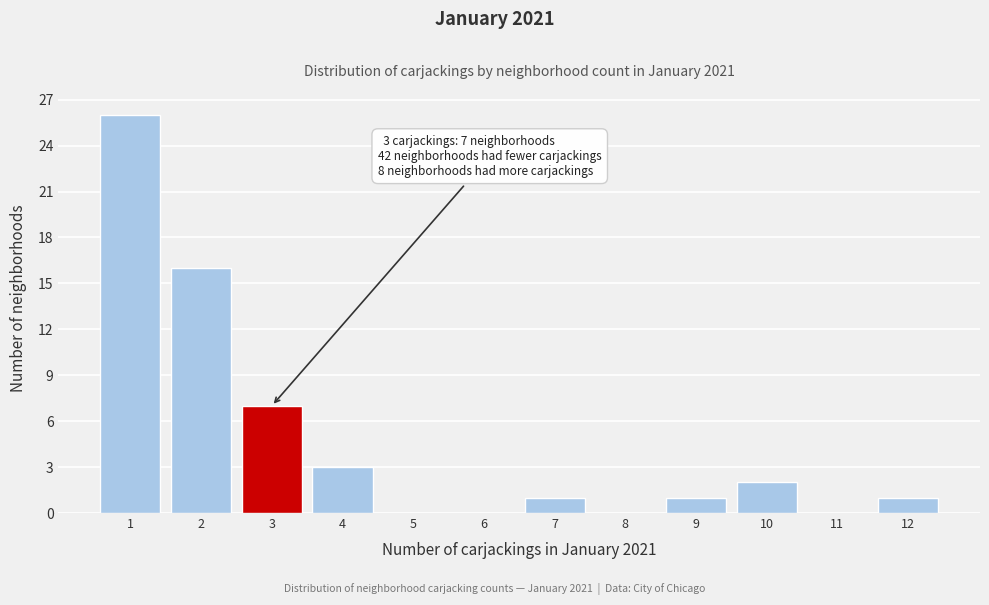

Reading left to right, transcribe all the data shown in this chart.

1=26	2=16	3=7	4=3	5=0	6=0	7=1	8=0	9=1	10=2	11=0	12=1